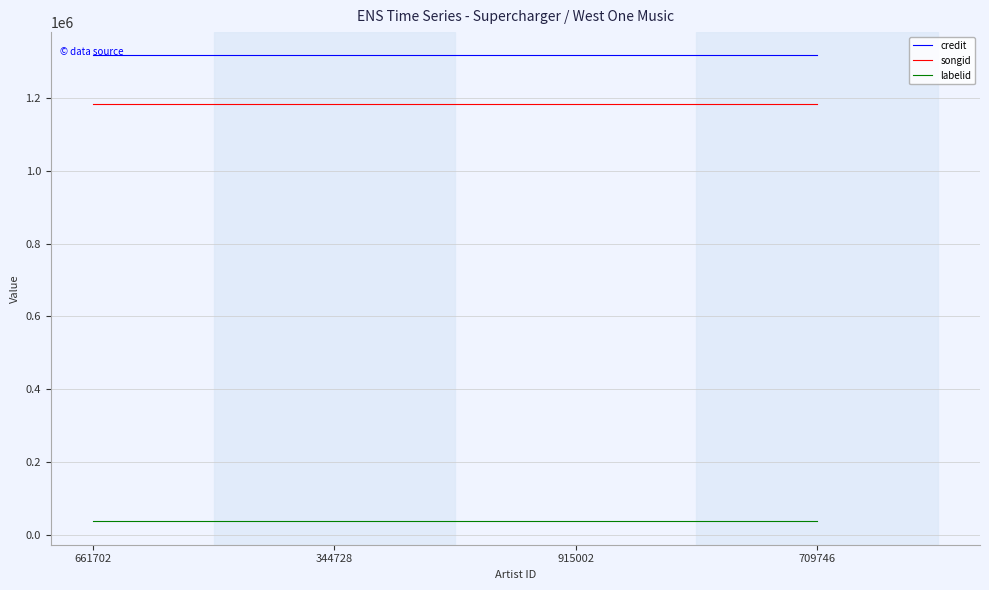

Is the value of credit at 709746 greater than the value of labelid at 709746?

Yes